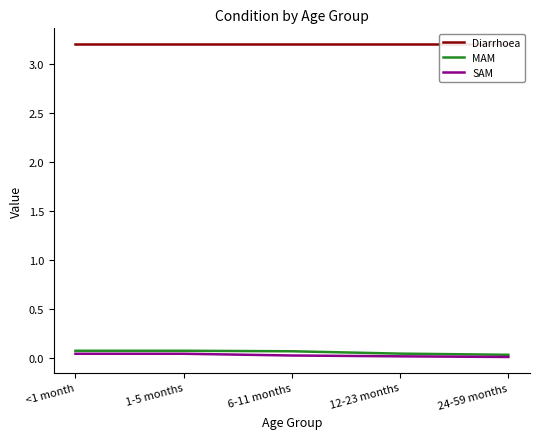

What is the label of the 2nd point from the left?

1-5 months